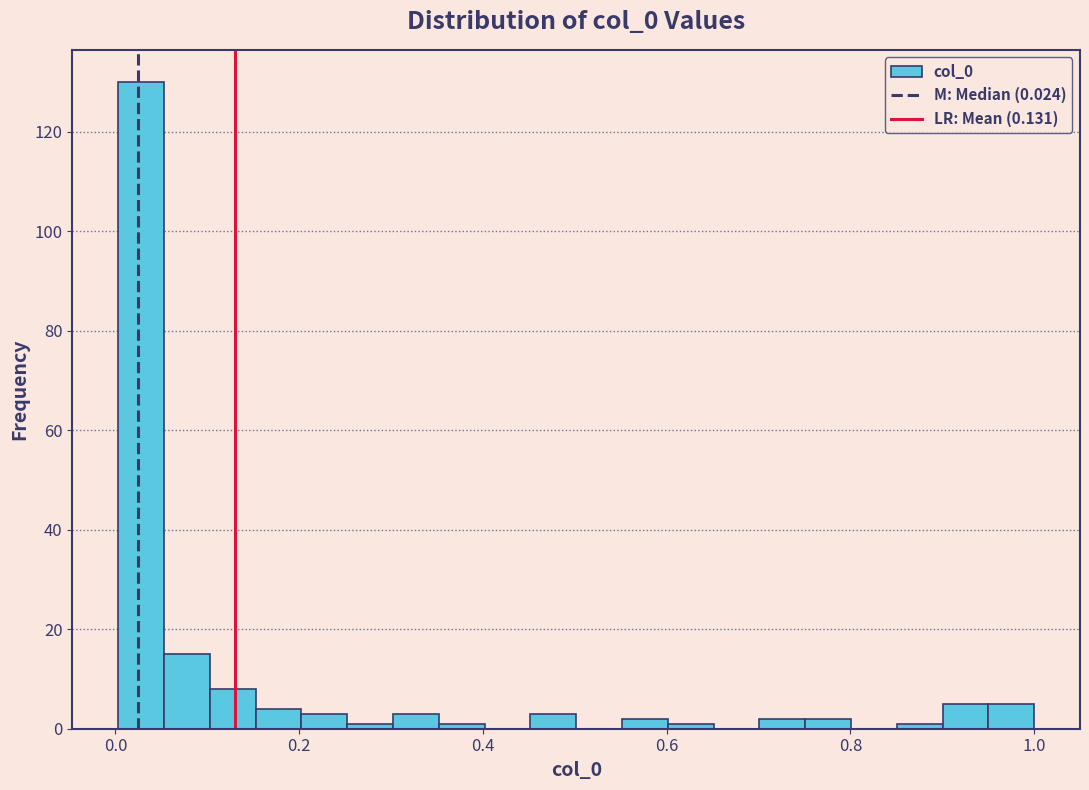

Around what value on the x-axis is the tallest bar? Give the approximate position of its centre, as read against the axis.

0.02